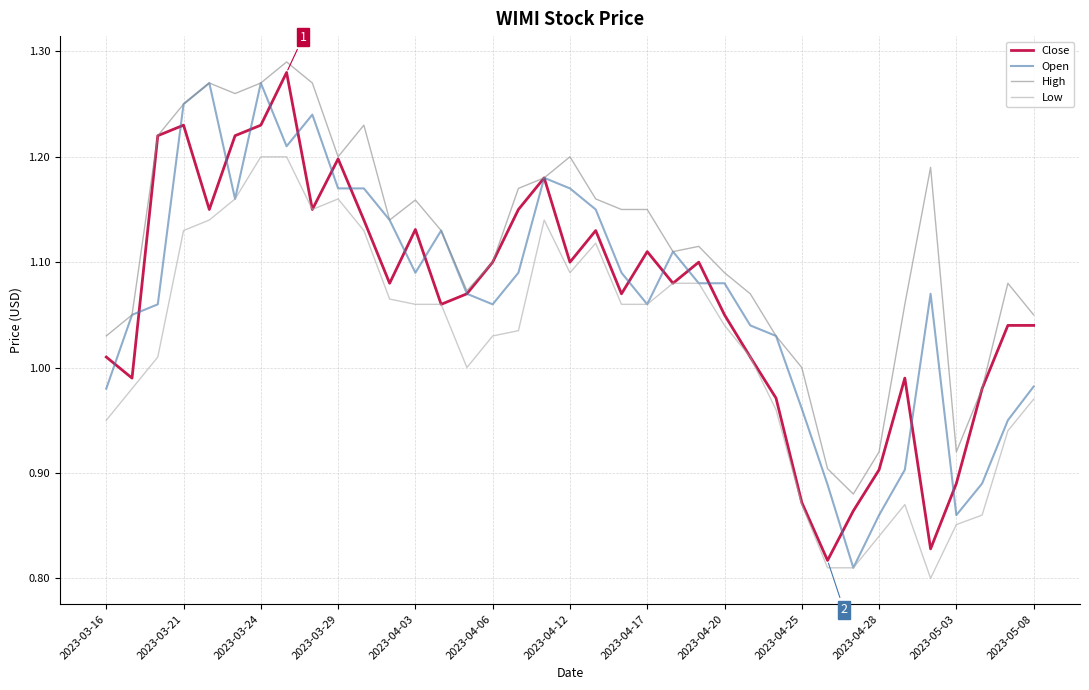

How many lines are shown in the chart?

4